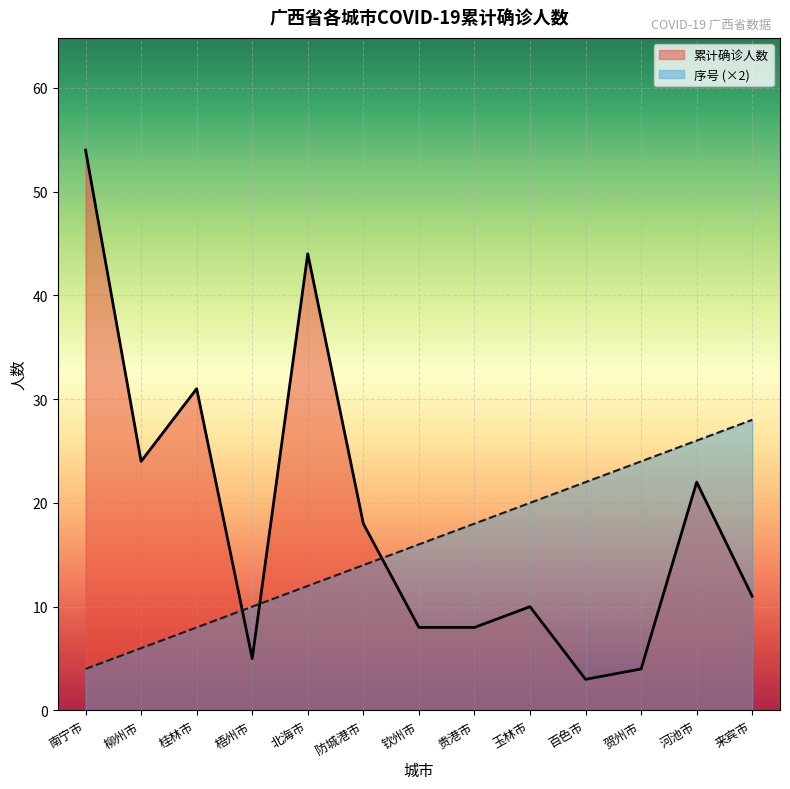

What is the spread (max minus min) of values at 防城港市?

4